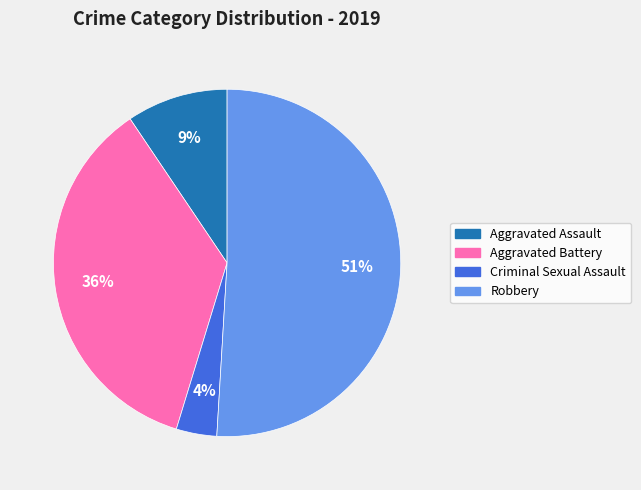

Is the sum of Aggravated Battery and Robbery greater than half?

Yes